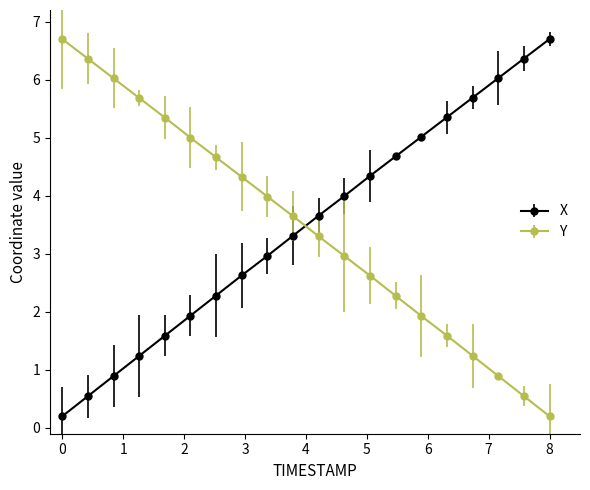

What is the difference between the maximum and minimum values in the X series?

6.5